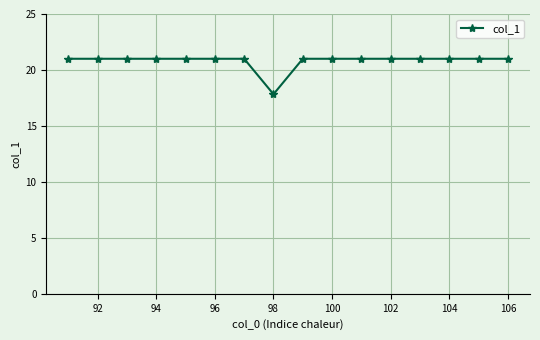

What is the minimum value shown in the chart?

17.8